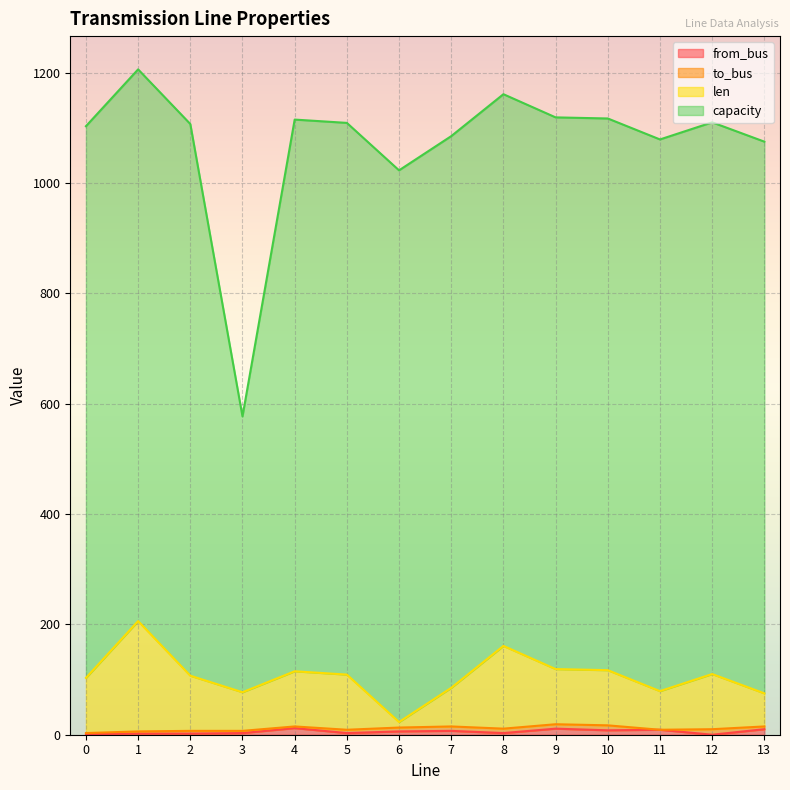

How many interior local peaks does the from_bus series have?

4